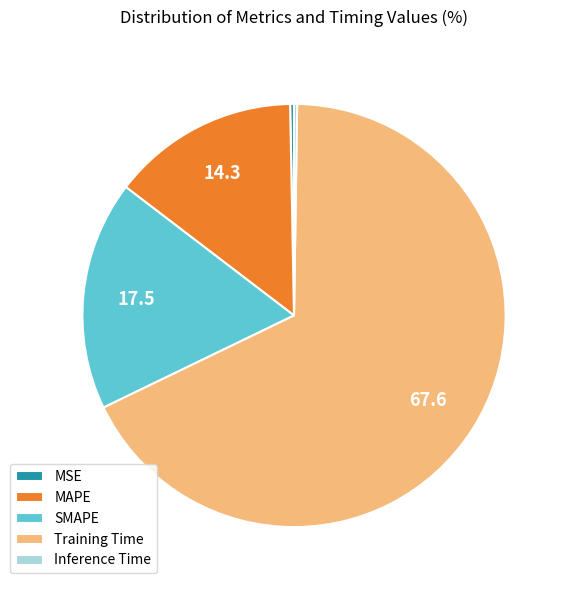

Which slice is the largest?

Training Time